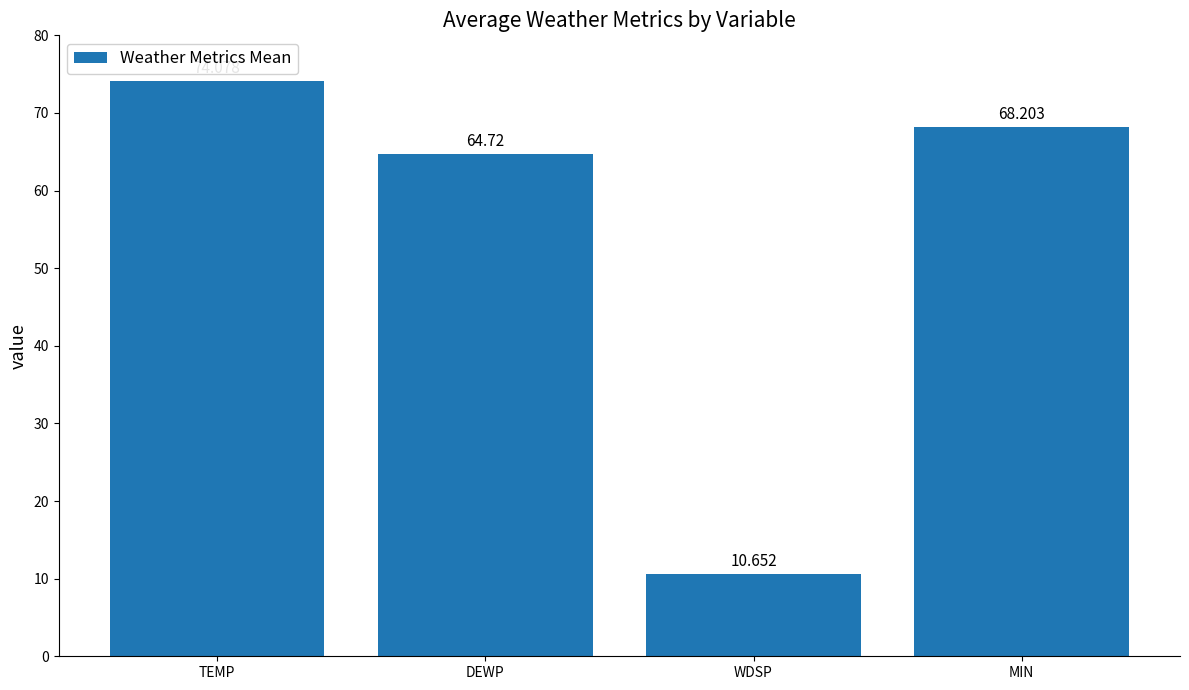

What is the label of the 2nd bar from the left?

DEWP